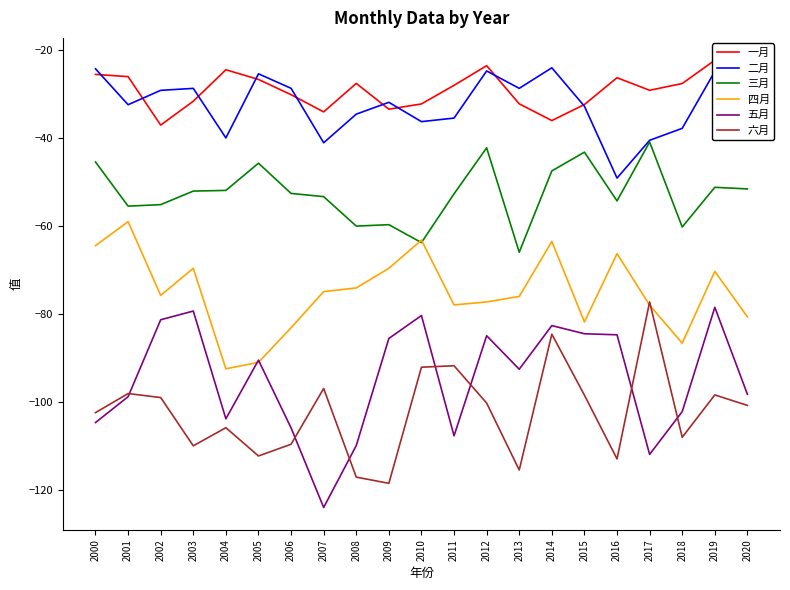

Between 2014 and 2013, which is larger?

2013